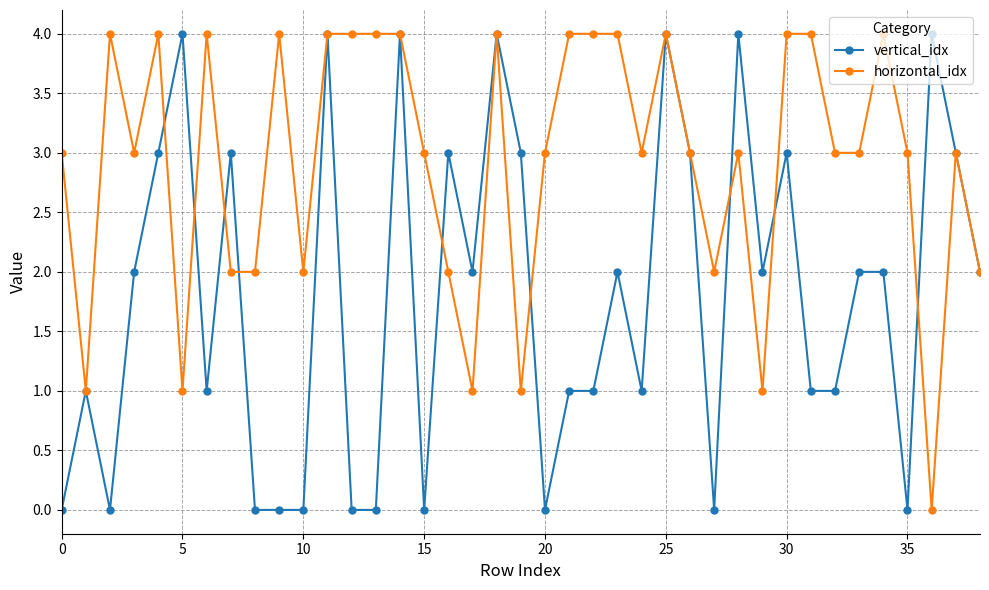

What is the greatest value displayed?

4